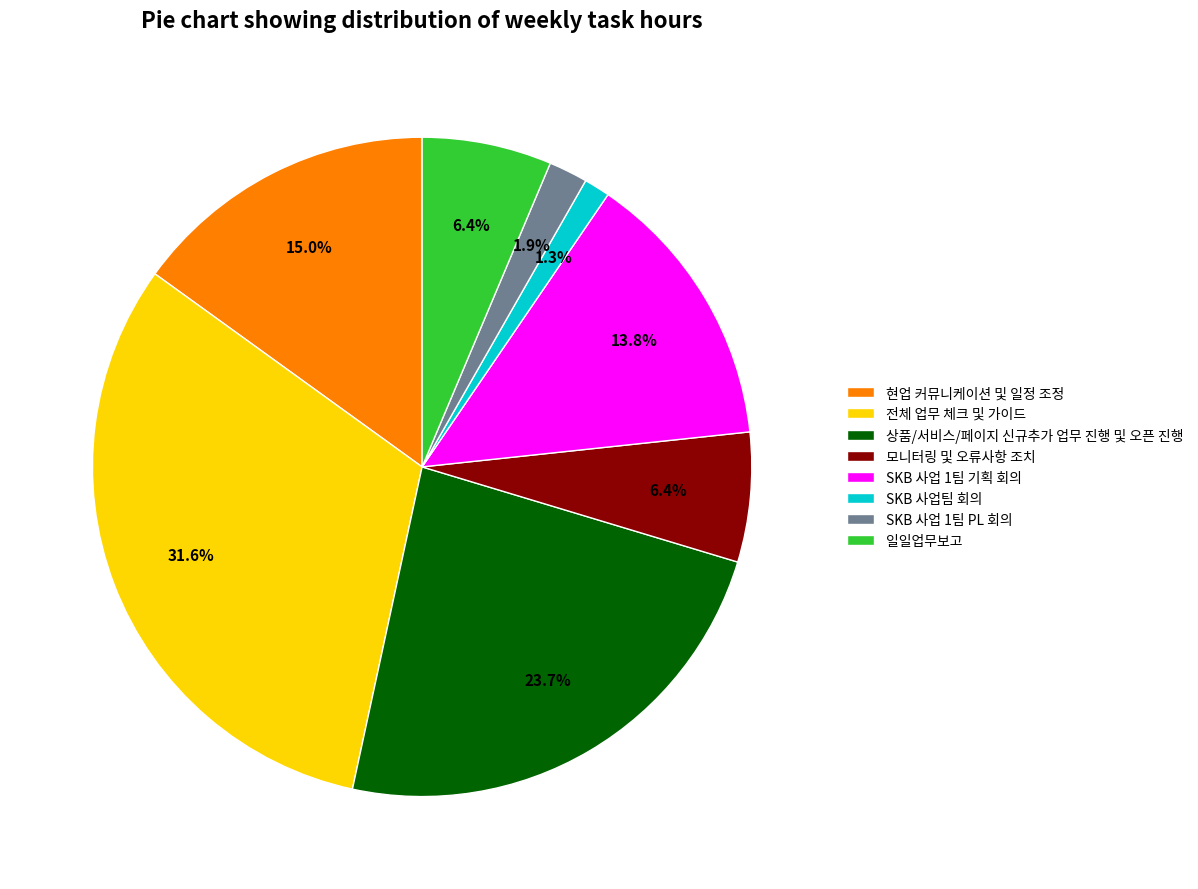

True or false: SKB 사업팀 회의 accounts for 1% of the total.

True